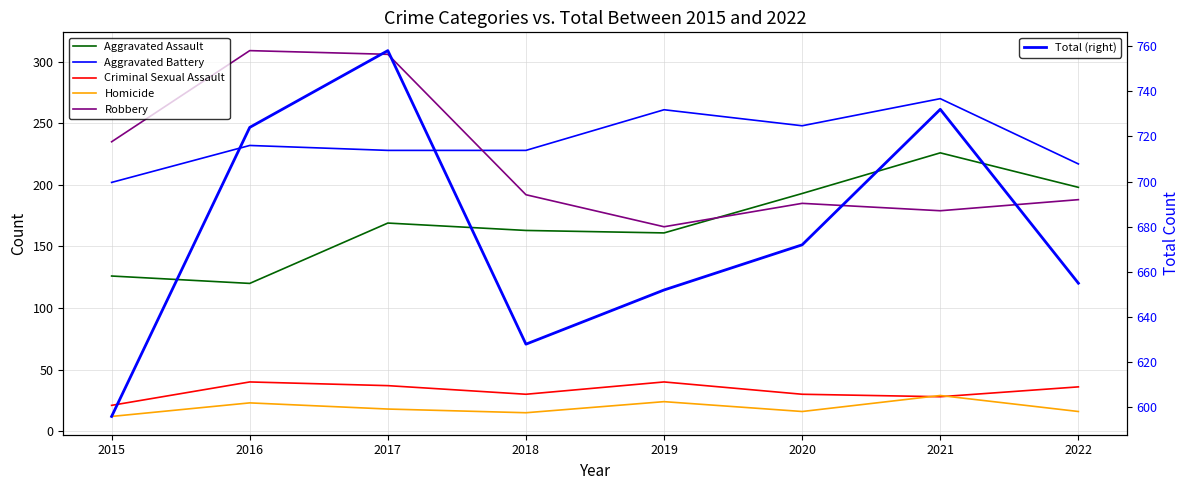

What is the smallest value displayed?

12